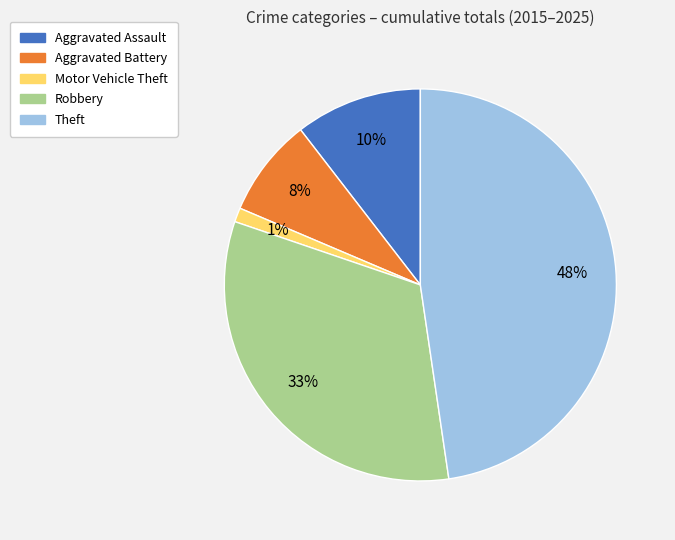

How many slices are in this pie chart?

5